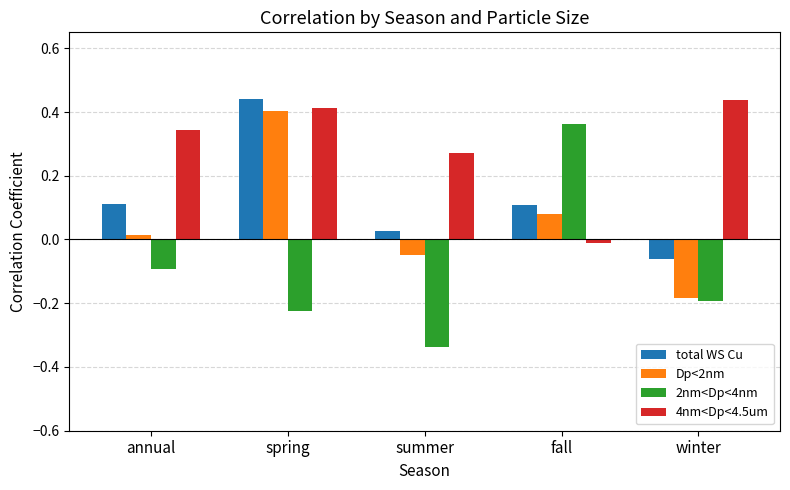

What is the label of the 4th bar from the left?

fall